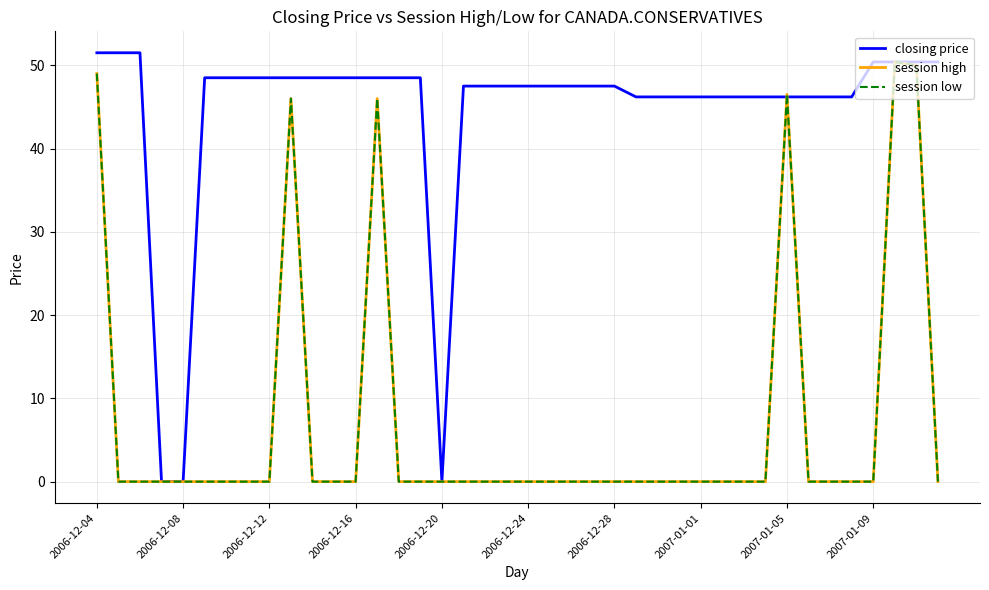

Is this an area chart (filled region under the line)?

No